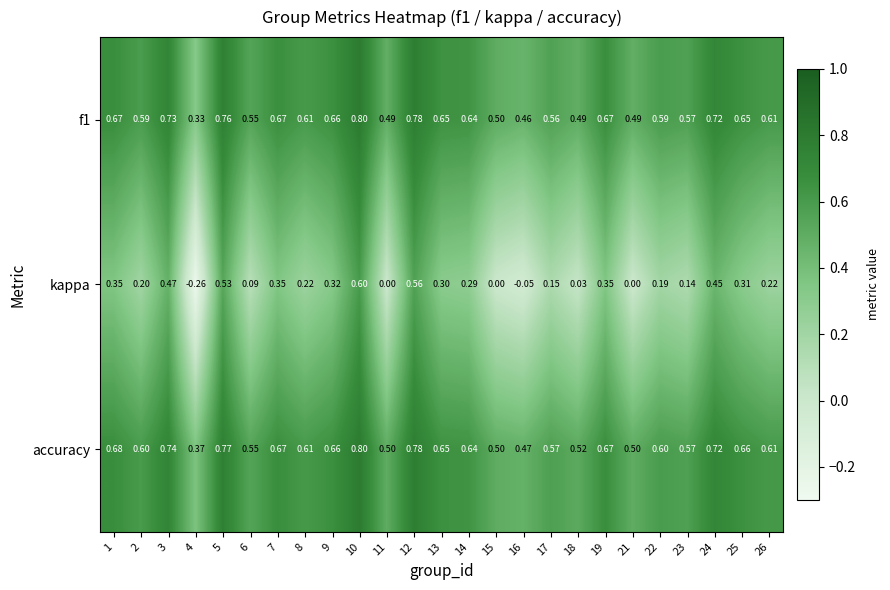

What is the total value across all series at 15?

1.0